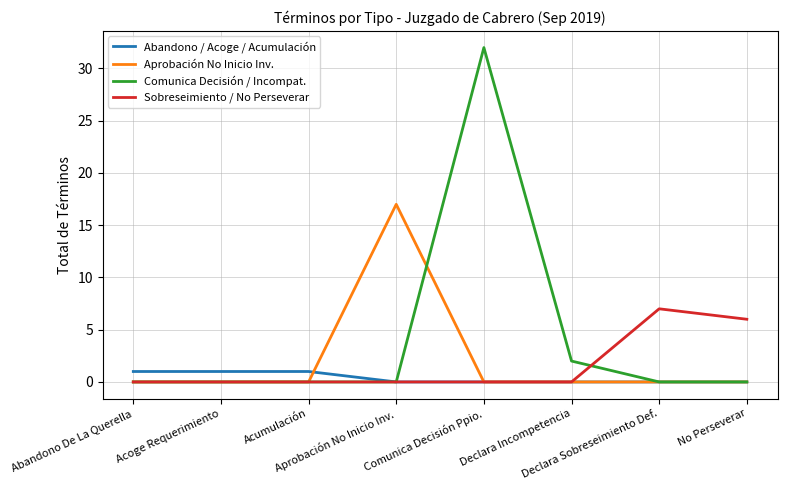

Which series has the largest range (max minus min)?

Comunica Decisión / Incompat.